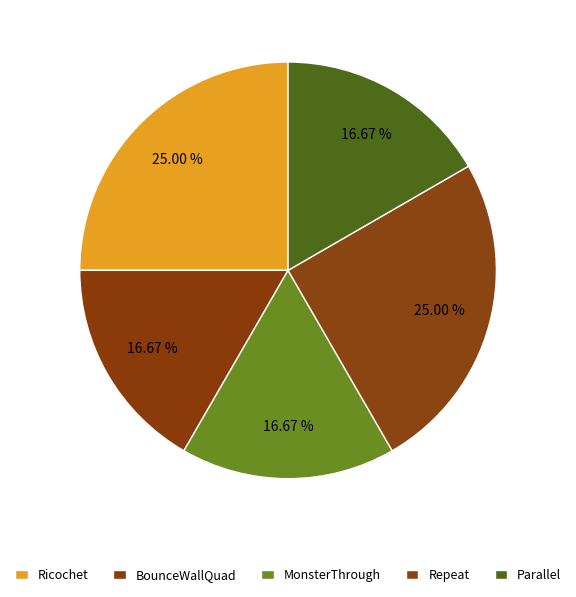

How much of the chart is everything except Parallel?

83.3%